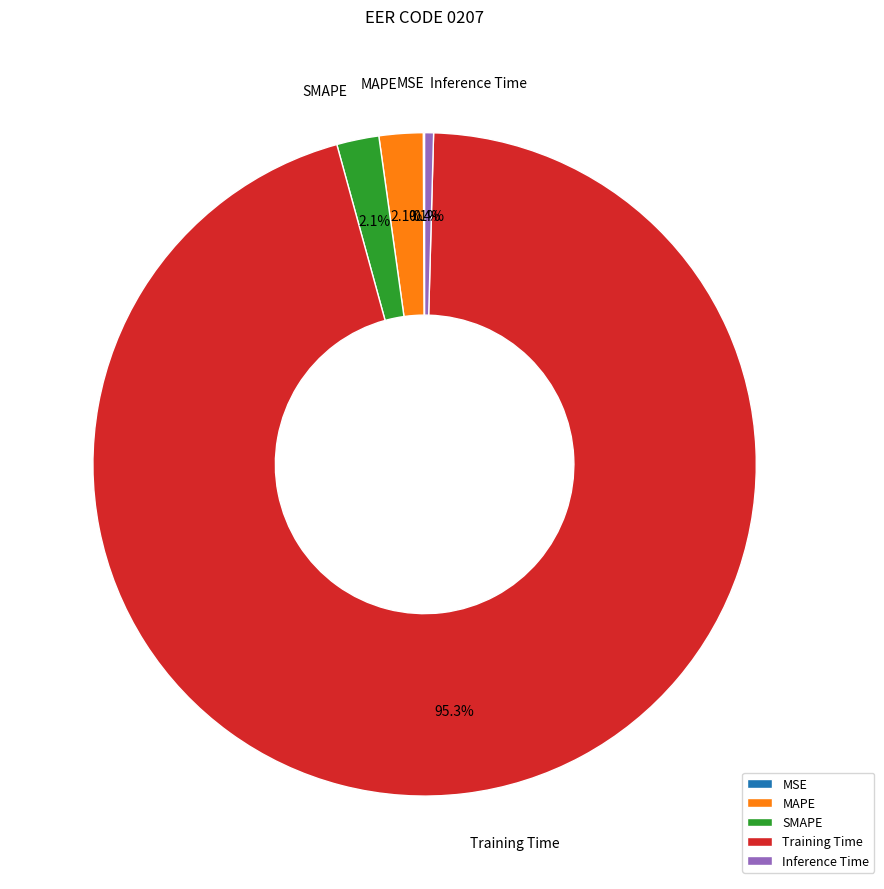

Does Inference Time account for over 50% of the chart?

No